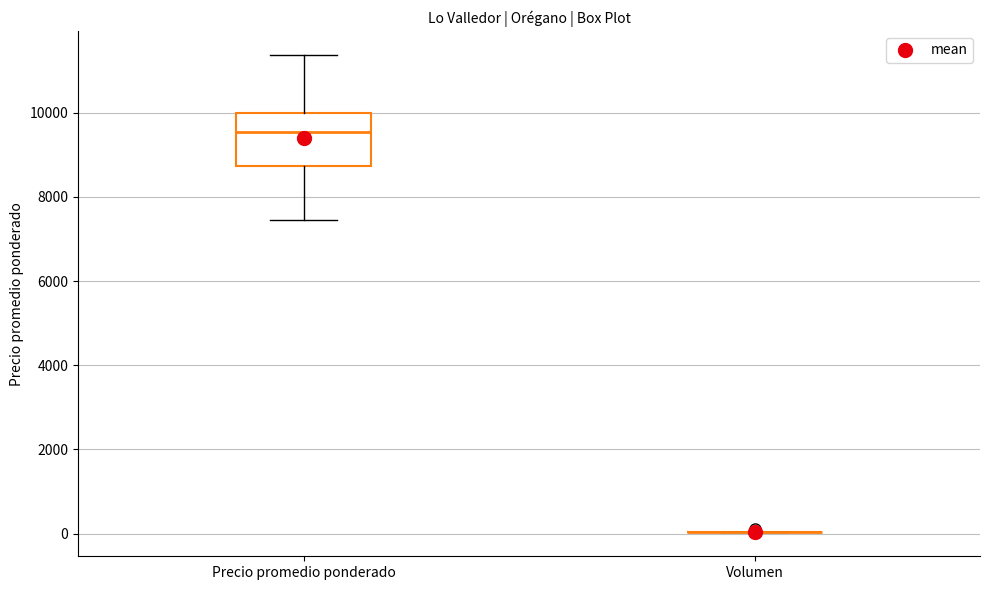

Reading left to right, transcribe this box plot: for each box, give where its median line is, the range the box spans, and where its two whiskers end, as read against the y-axis. The values are not printed on the chart, so give them approximately, as read against the axis.

Precio promedio ponderado: median 9600, box 8800 to 10000, whiskers 7400 to 11400
Volumen: box collapsed to a line at 0, whiskers 0 to 0